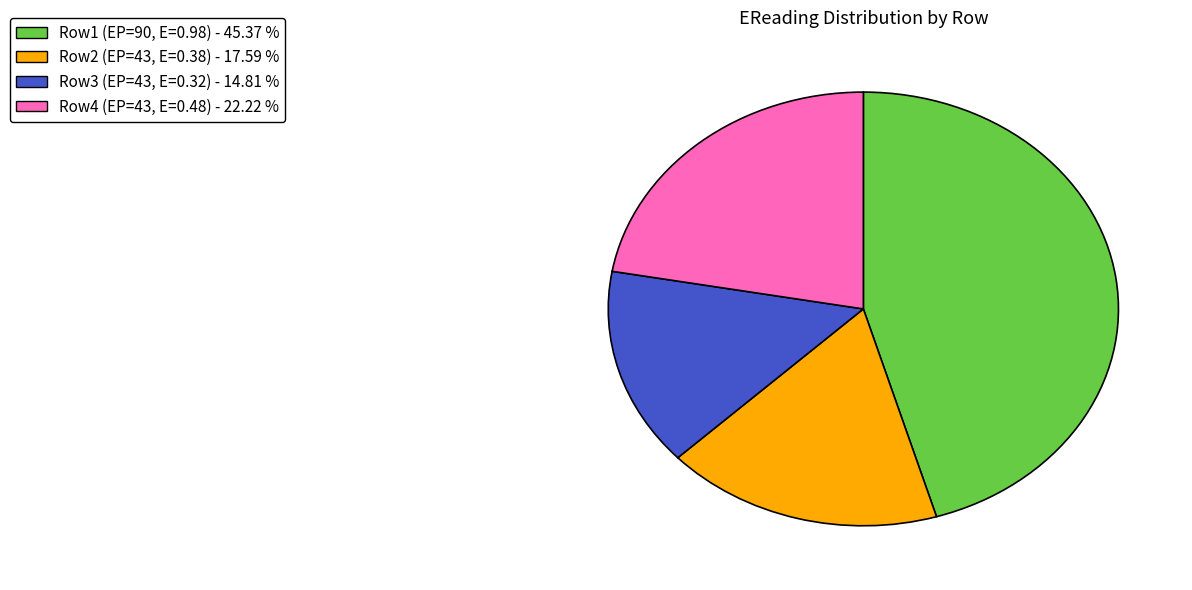

Does any single category account for the majority?

No